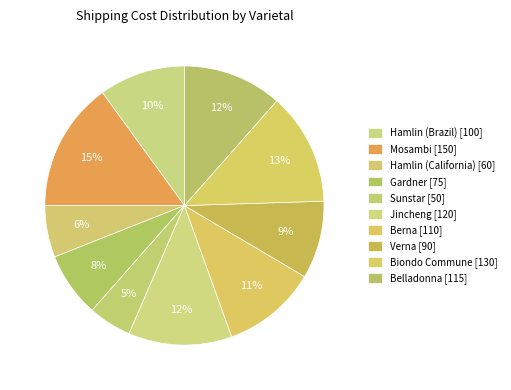

How many segments does this pie chart have?

10